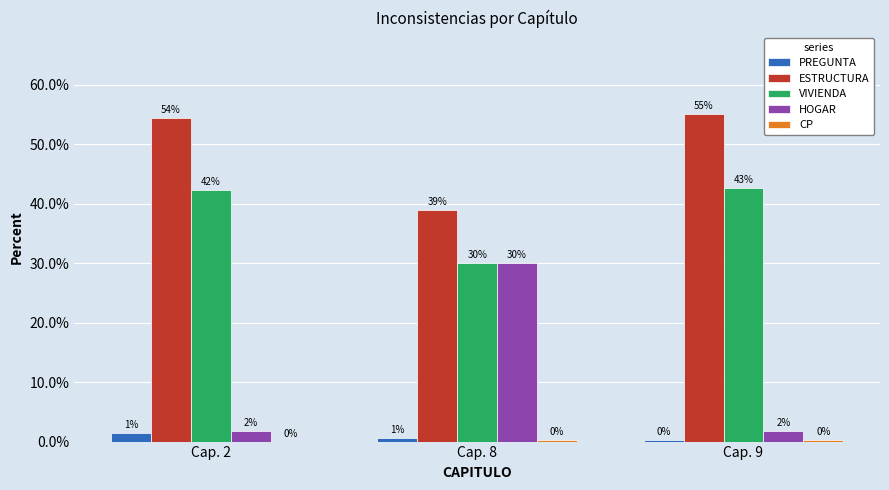

Which series has the largest total across all categories?

ESTRUCTURA